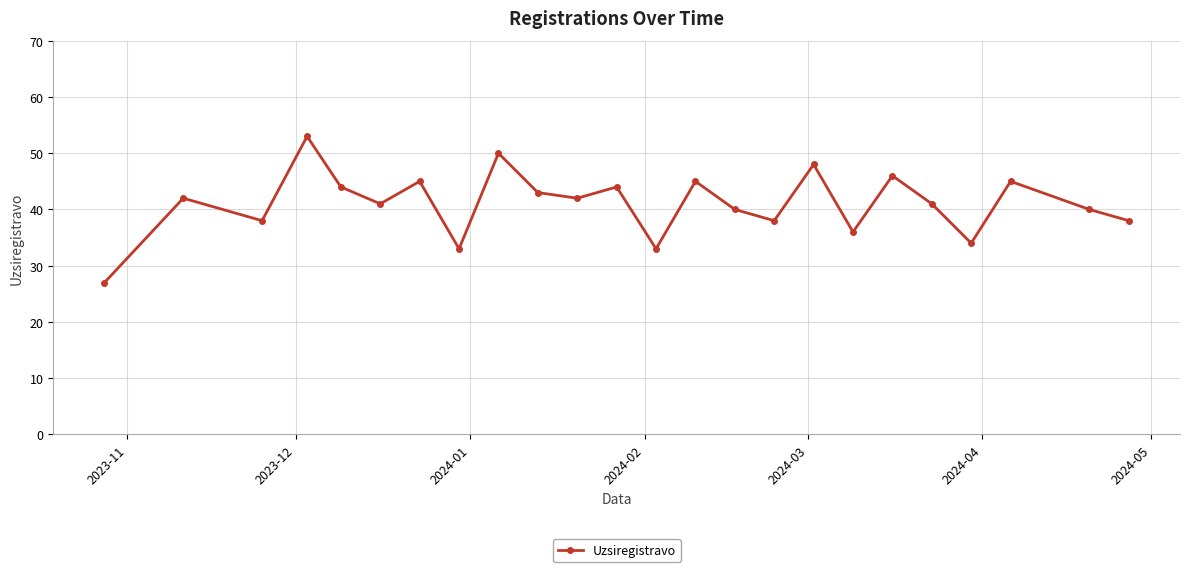

How many data points does each series have?

24